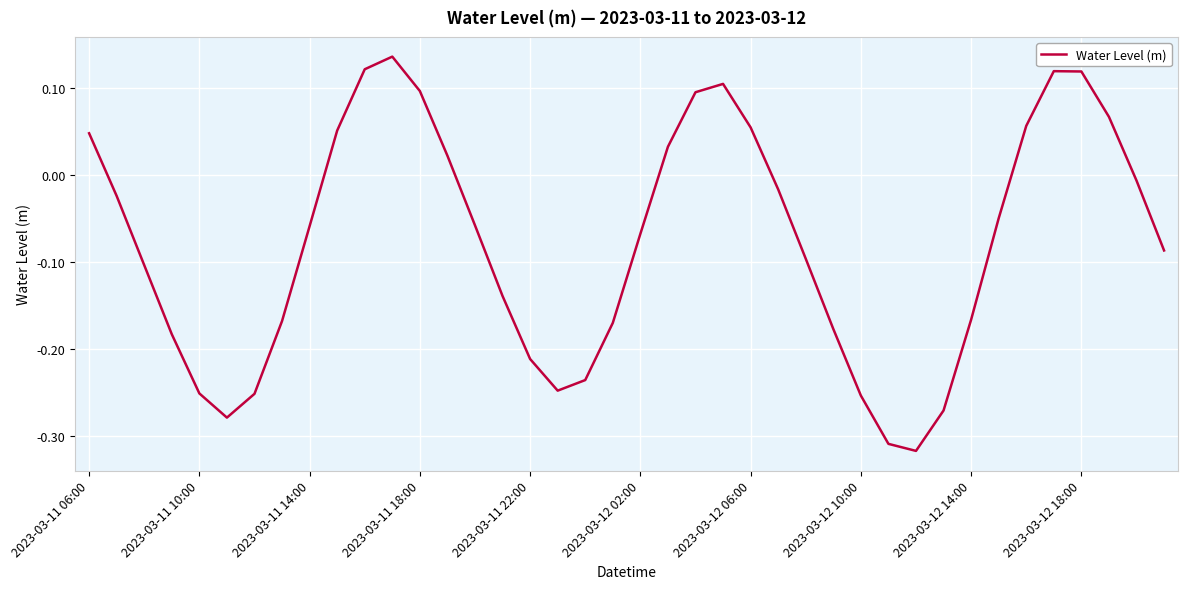

At which label does the data first exceed 0?

2023-03-11 06:00